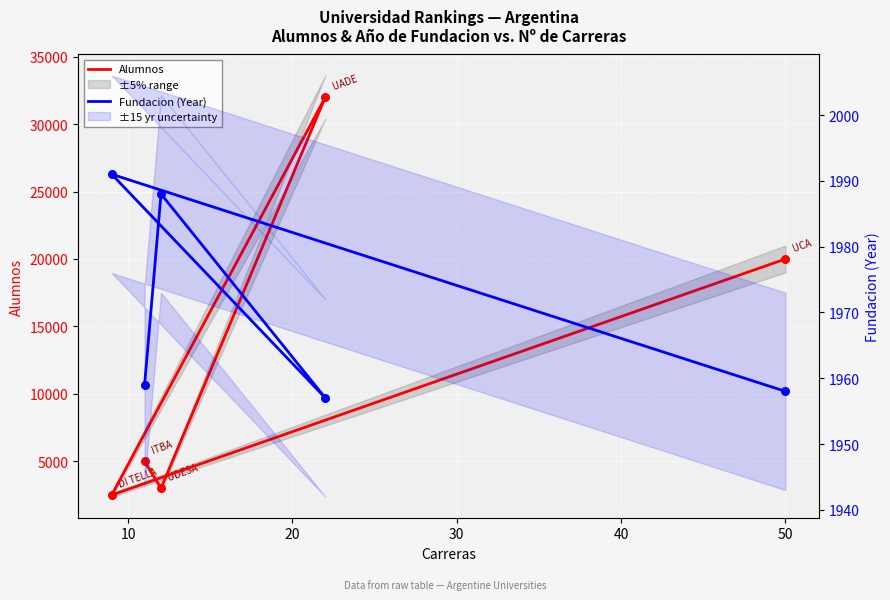

What is the total value across all series at 50?

21958